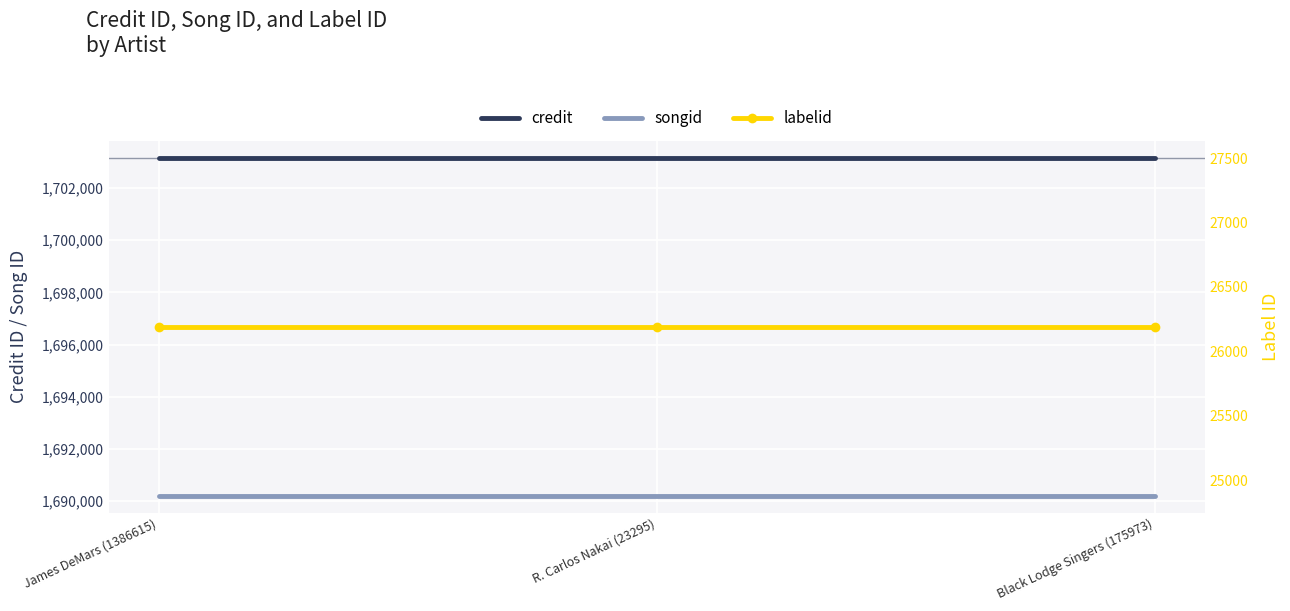

What is the sum of all labelid values?

78570